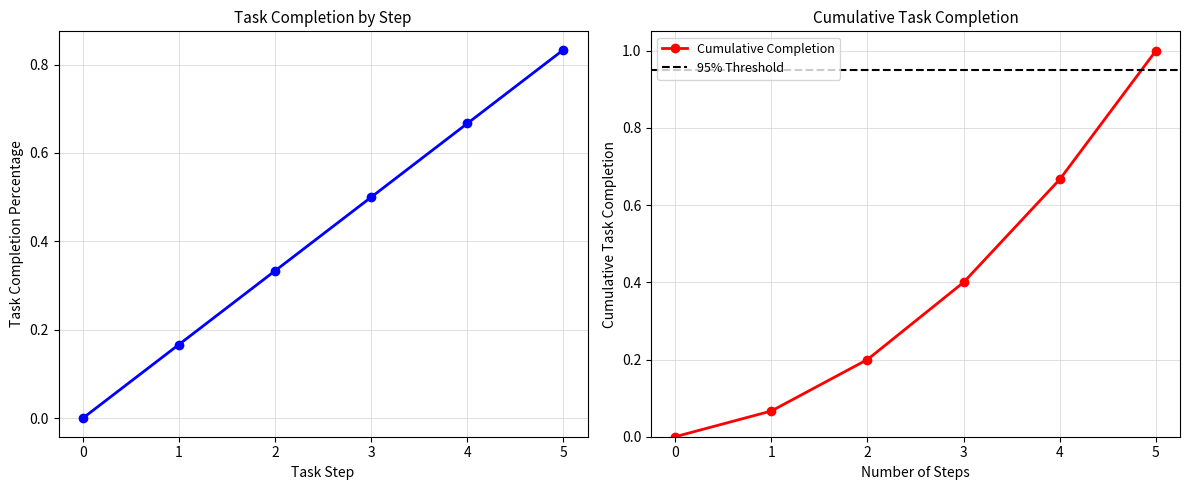

Which category has the highest value in the Cumulative Completion series?

5